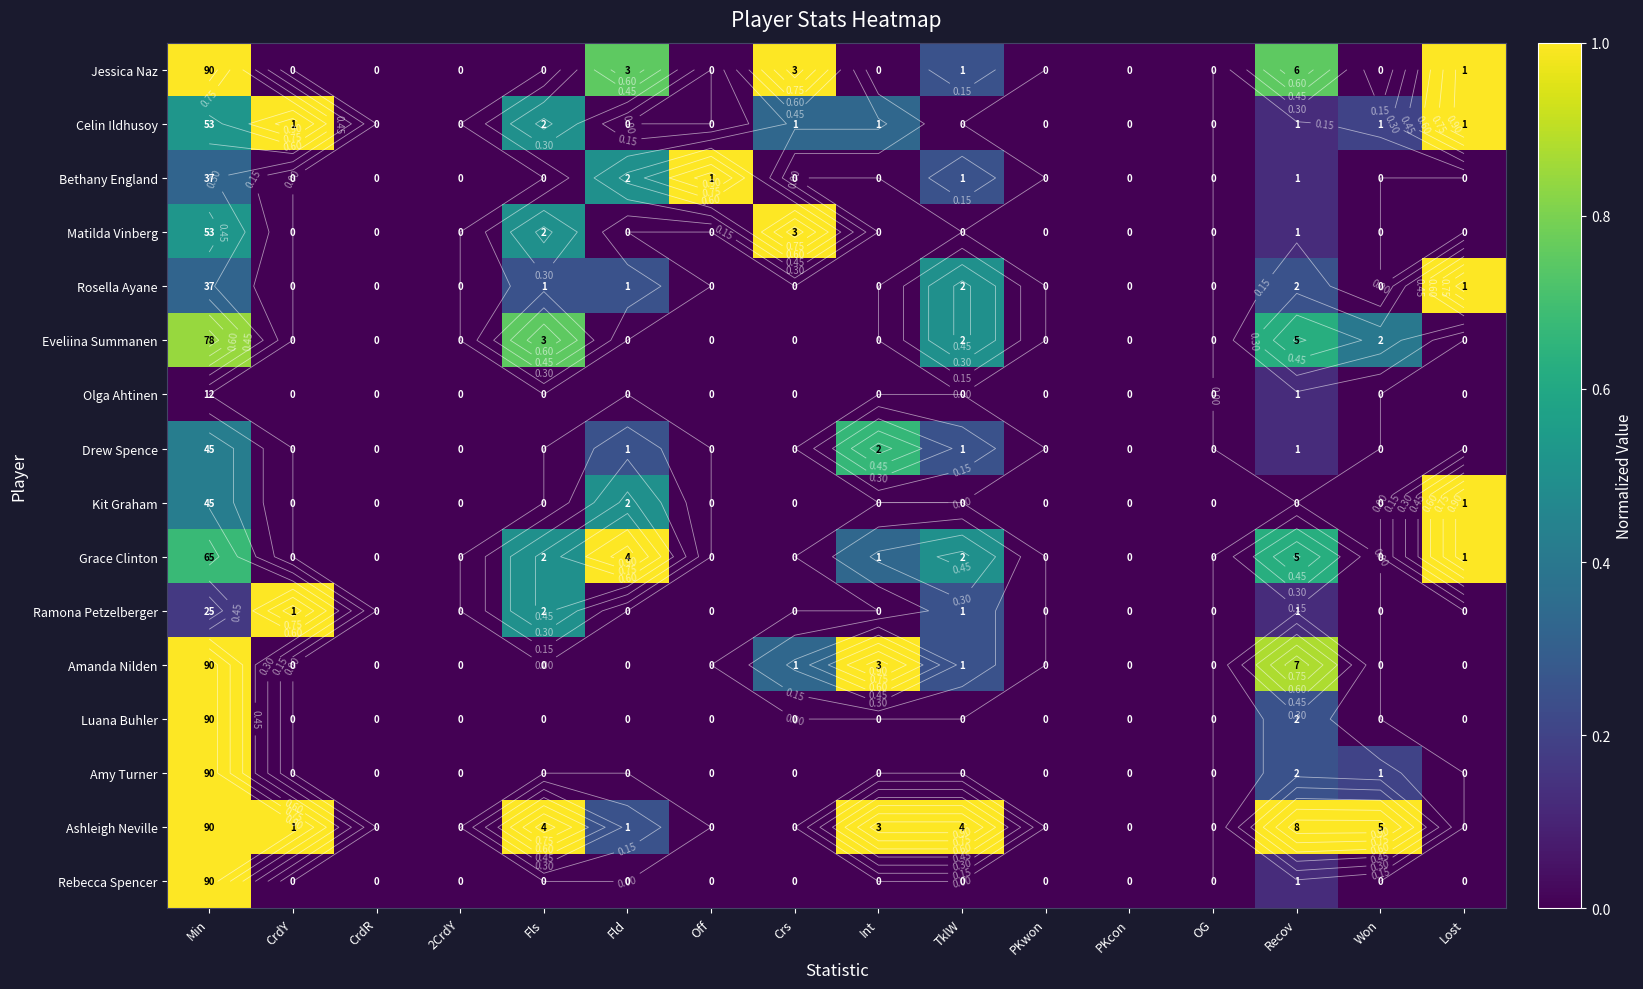

What is the difference between the second highest and second lowest values in the Ramona Petzelberger series?

0.5